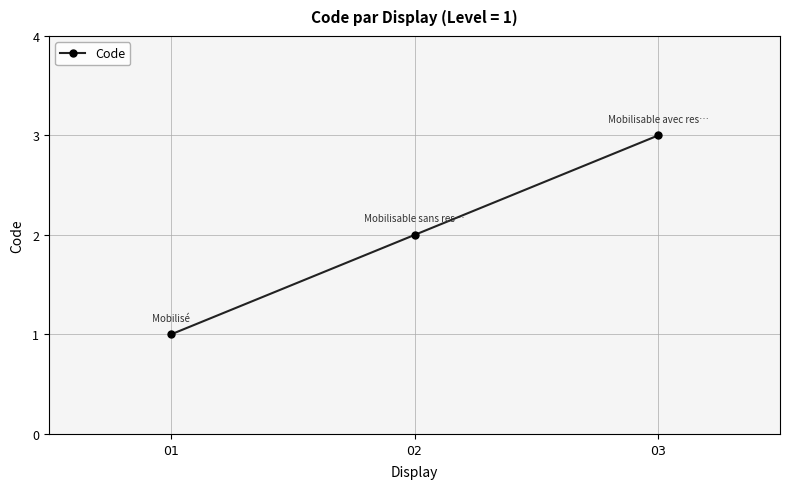

How many lines are shown in the chart?

1